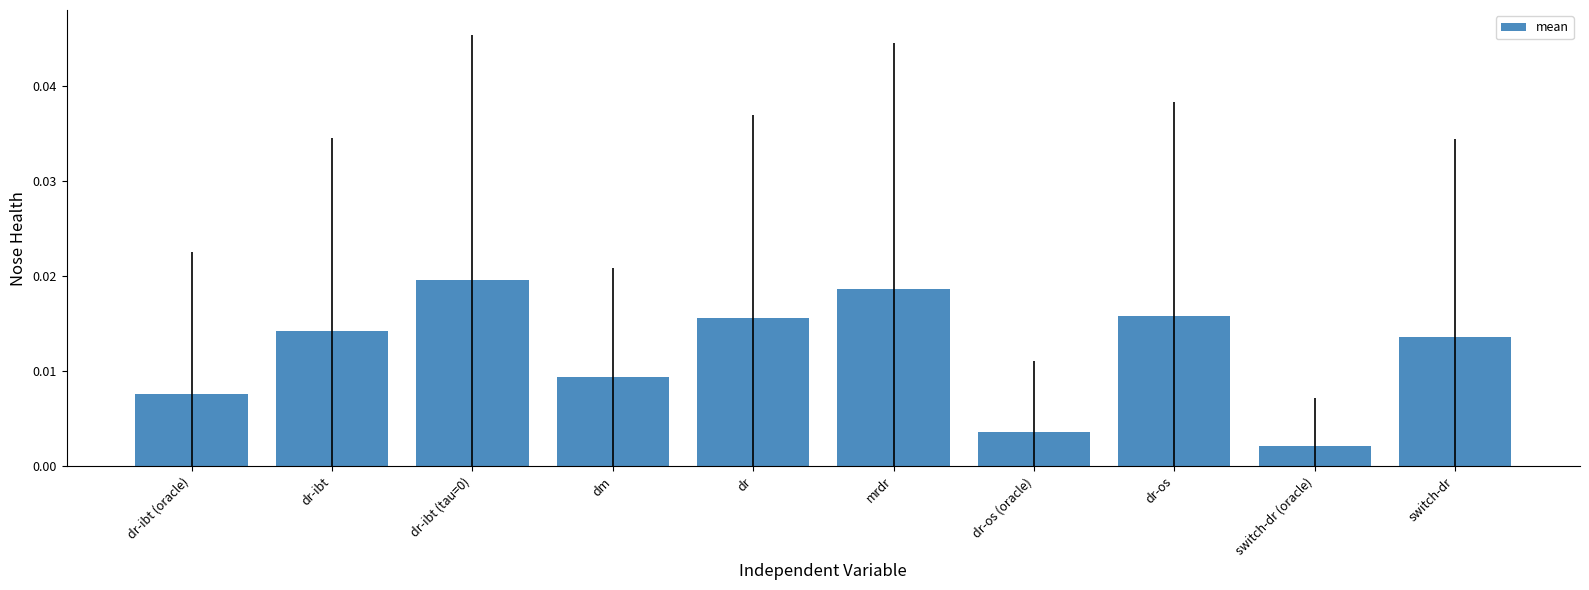

Between dr-ibt and mrdr, which is larger?

mrdr